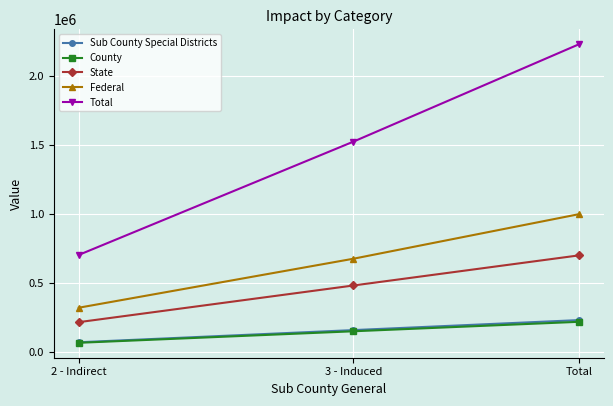

The Sub County Special Districts series shows 160270.9 at 3 - Induced. True or false?

True